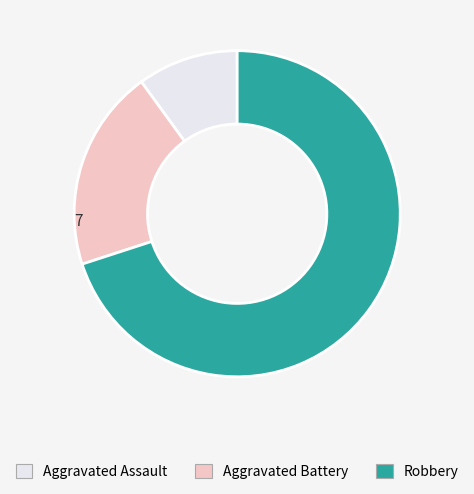

True or false: Aggravated Assault accounts for 3% of the total.

False